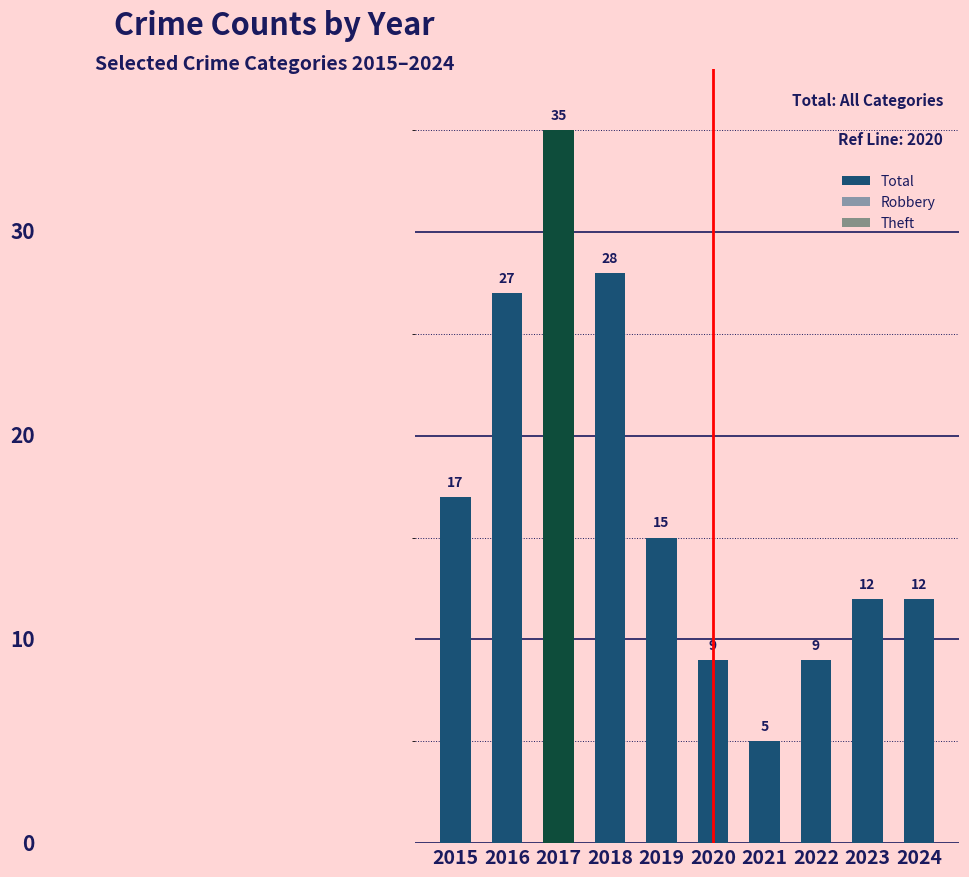

Does the chart contain stacked bars?

No